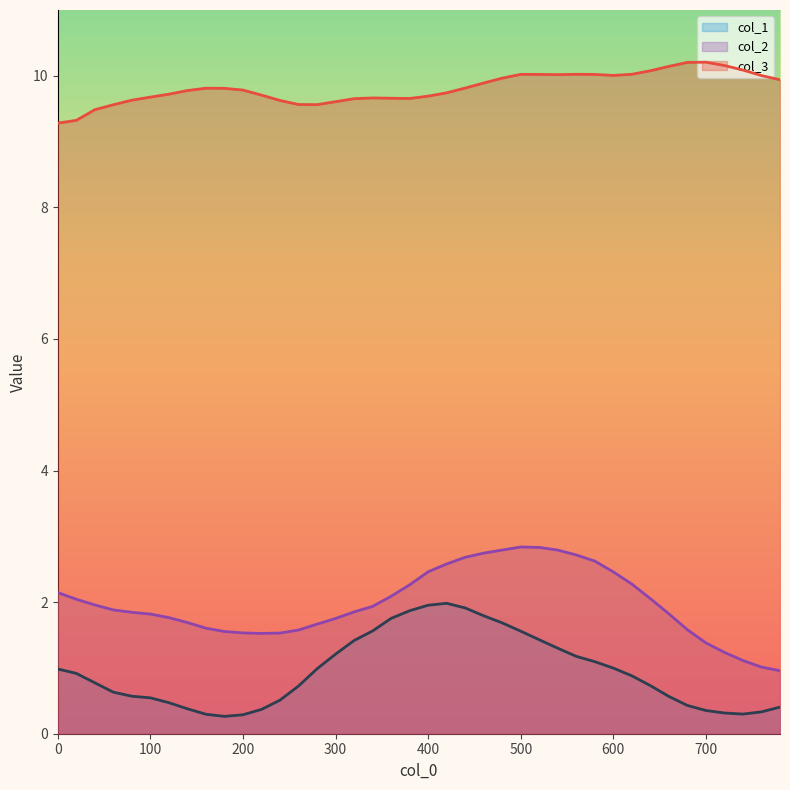

True or false: col_2 and col_1 cross at least once.

False